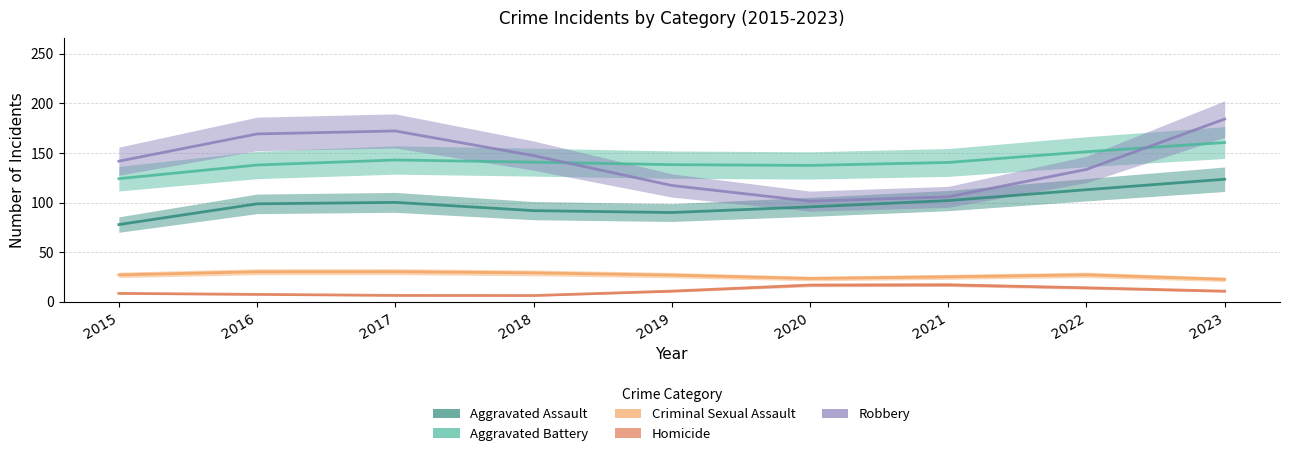

Where is the first local minimum for Aggravated Battery?

2020